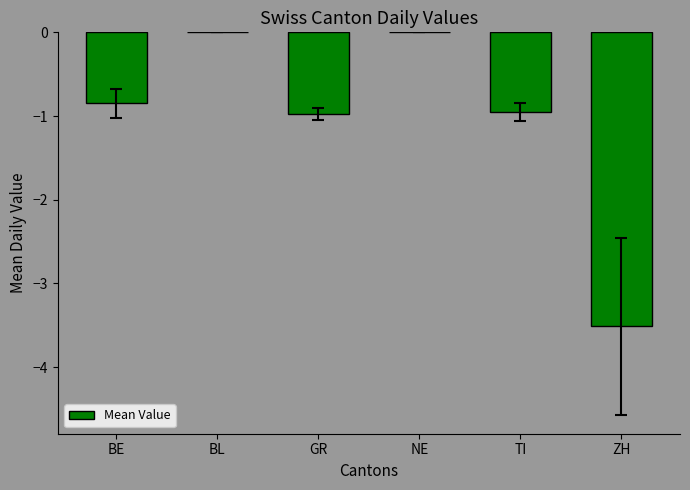

The chart shows a value of 1.4 at NE. True or false?

False